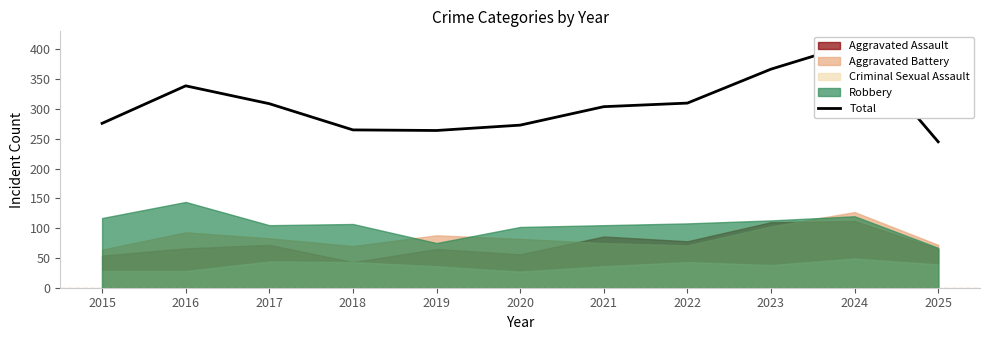

What is the change in value from 2023 to 2024?

+43